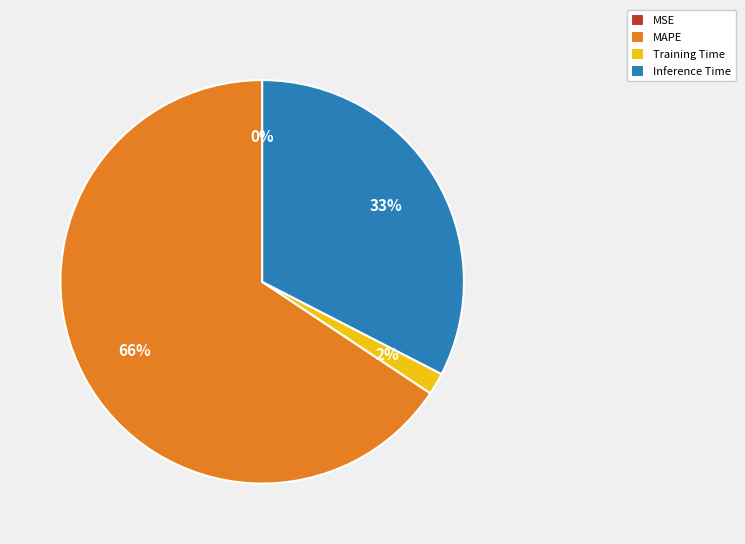

Does Inference Time represent more than half of the total?

No